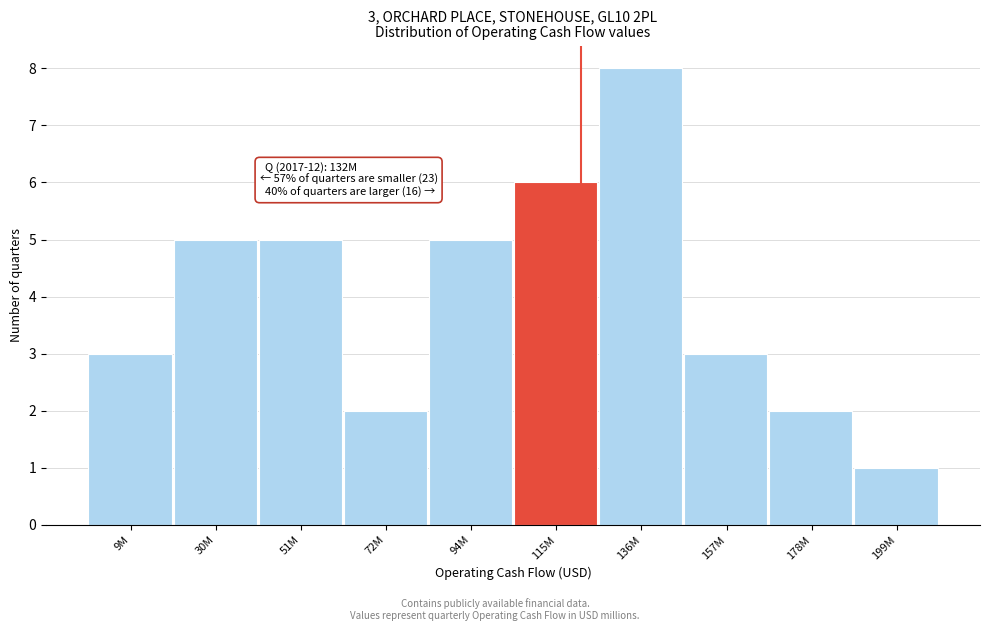

Reading left to right, list all the values displayed in this chart.

9M=3	30M=5	51M=5	72M=2	94M=5	115M=6	136M=8	157M=3	178M=2	199M=1